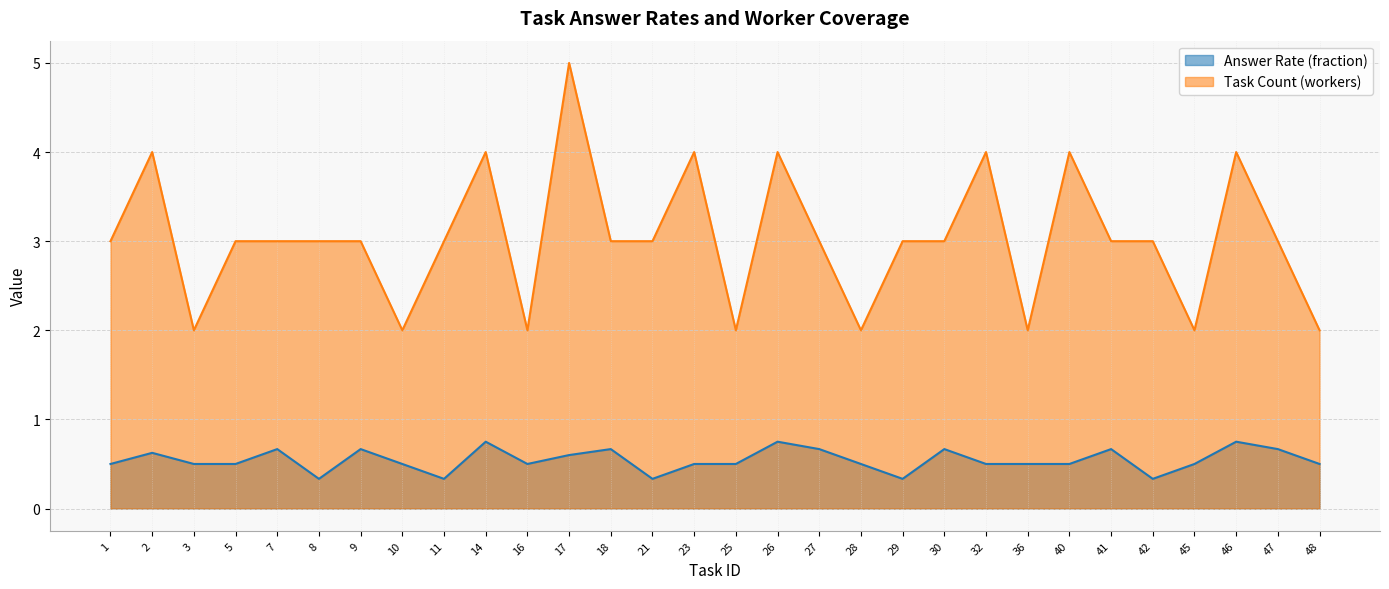

Which label corresponds to the largest value in the chart?

17